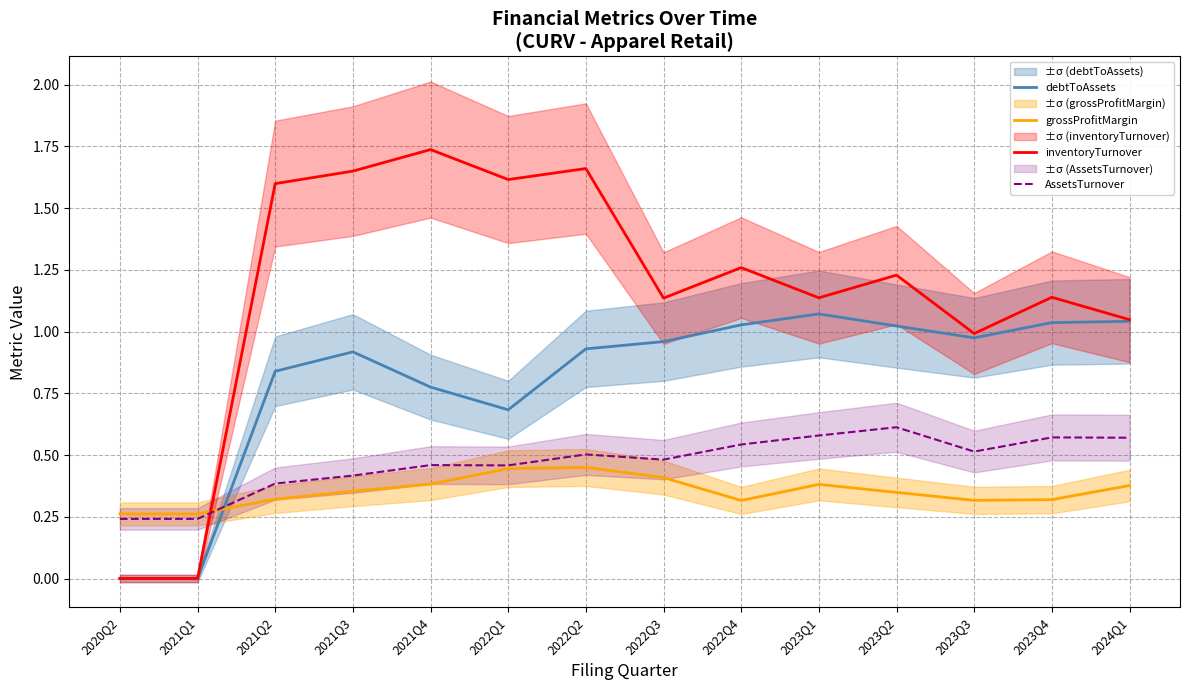

Reading left to right, what are all the values shown in this chart?

debtToAssets: 2020Q2=0.0	2021Q1=0.0	2021Q2=0.8	2021Q3=0.9	2021Q4=0.8	2022Q1=0.7	2022Q2=0.9	2022Q3=1.0	2022Q4=1.0	2023Q1=1.1	2023Q2=1.0	2023Q3=1.0	2023Q4=1.0	2024Q1=1.0
grossProfitMargin: 2020Q2=0.3	2021Q1=0.3	2021Q2=0.3	2021Q3=0.4	2021Q4=0.4	2022Q1=0.4	2022Q2=0.4	2022Q3=0.4	2022Q4=0.3	2023Q1=0.4	2023Q2=0.3	2023Q3=0.3	2023Q4=0.3	2024Q1=0.4
inventoryTurnover: 2020Q2=0.0	2021Q1=0.0	2021Q2=1.6	2021Q3=1.6	2021Q4=1.7	2022Q1=1.6	2022Q2=1.7	2022Q3=1.1	2022Q4=1.3	2023Q1=1.1	2023Q2=1.2	2023Q3=1.0	2023Q4=1.1	2024Q1=1.0
AssetsTurnover: 2020Q2=0.2	2021Q1=0.2	2021Q2=0.4	2021Q3=0.4	2021Q4=0.5	2022Q1=0.5	2022Q2=0.5	2022Q3=0.5	2022Q4=0.5	2023Q1=0.6	2023Q2=0.6	2023Q3=0.5	2023Q4=0.6	2024Q1=0.6